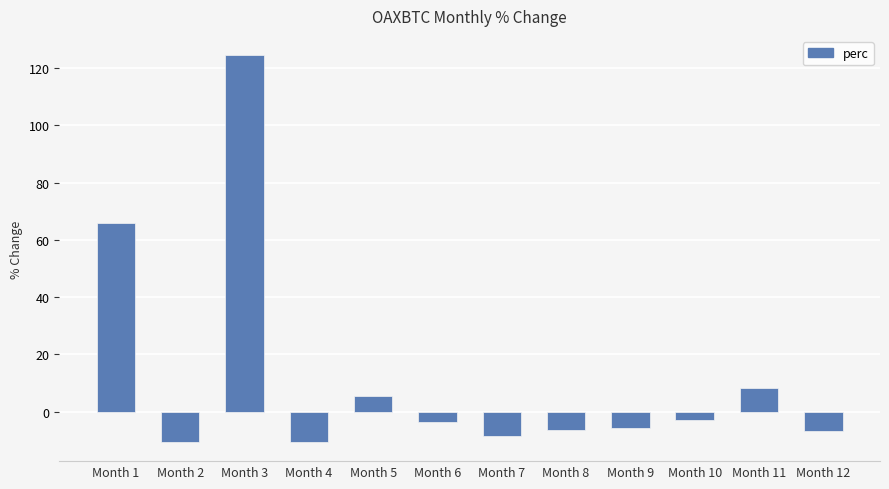

What is the maximum value shown in the chart?

124.5